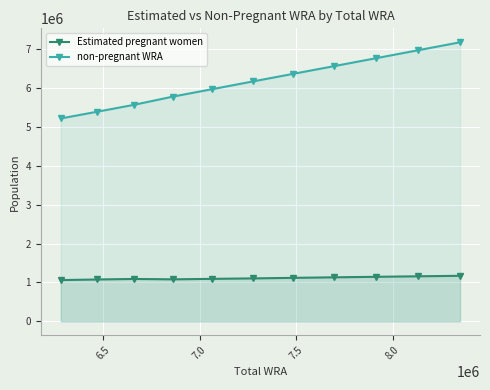

True or false: Estimated pregnant women and non-pregnant WRA intersect in this chart.

False